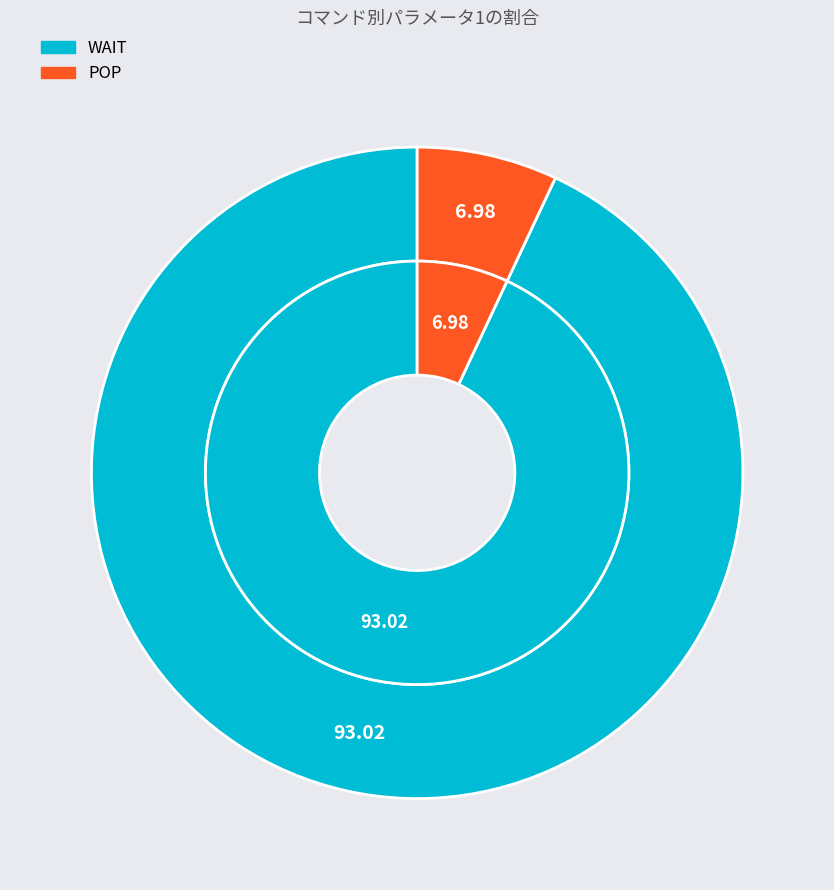

Approximately how many times larger is the value at WAIT compared to POP?

13.3